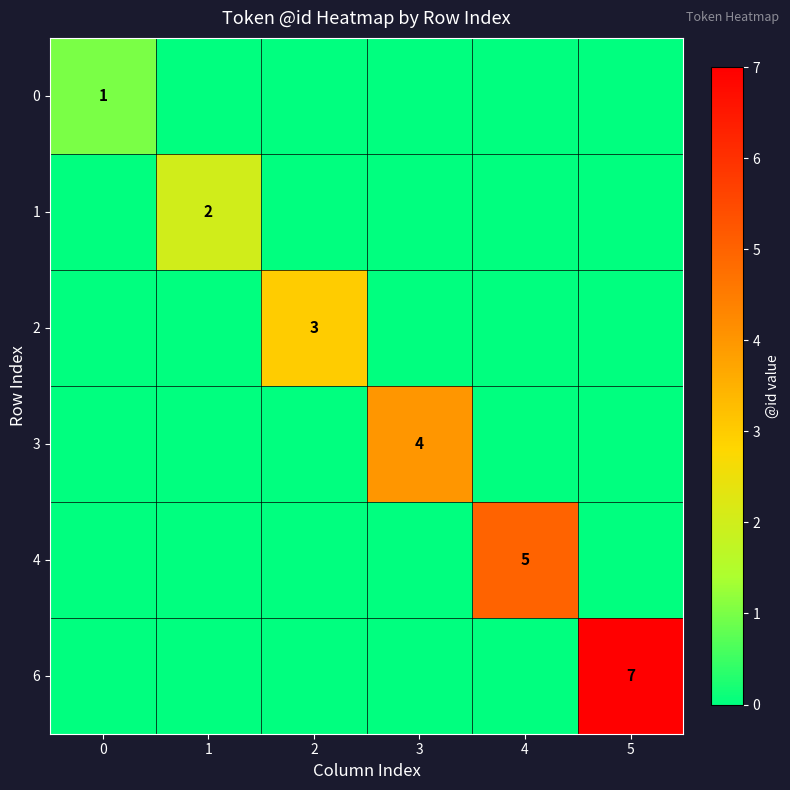

True or false: 3 has a value of 7 at 3.

False